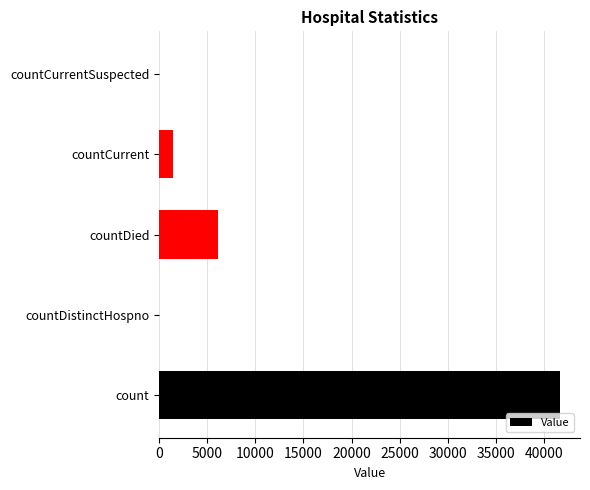

Reading top to bottom, extract all data points from this chart.

countCurrentSuspected=0	countCurrent=1454	countDied=6129	countDistinctHospno=0	count=41650